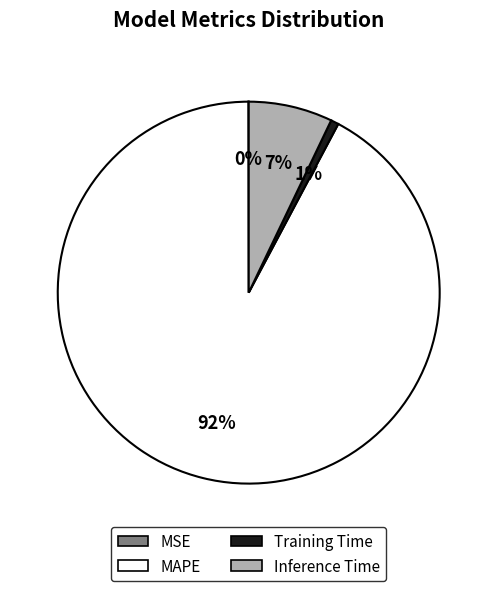

To the nearest percent, what is the combined percentage of Training Time and Inference Time?

8%